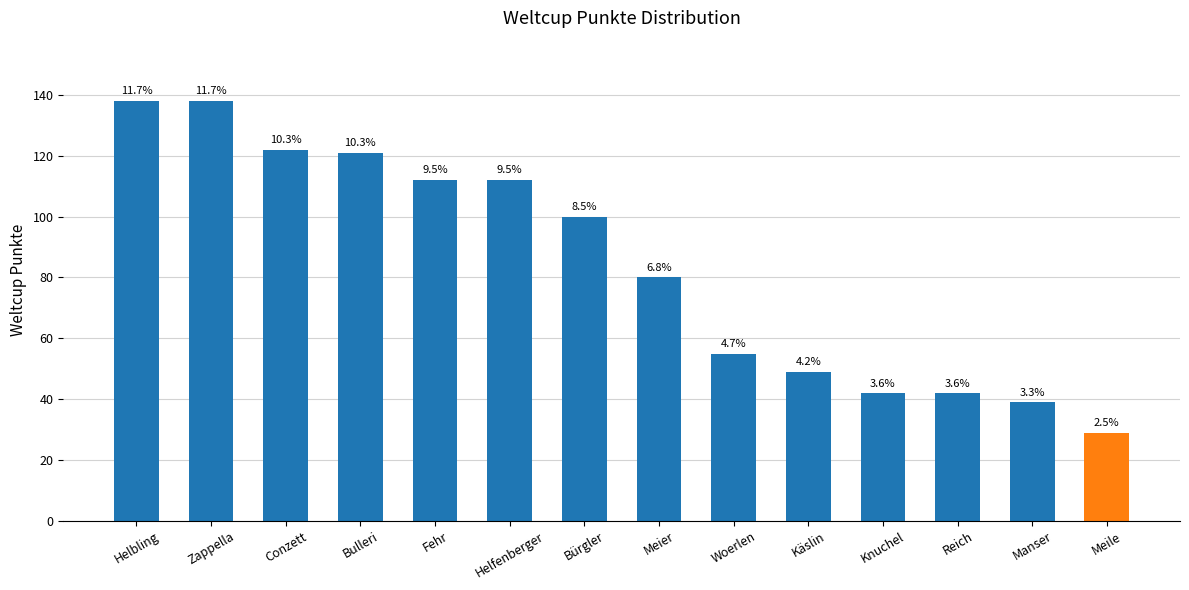

How many bars are there in total?

14